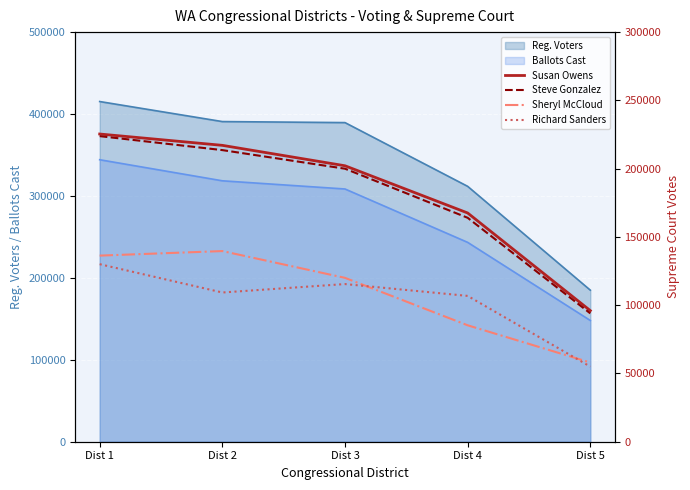

The value of Sheryl McCloud at Dist 4 is 85268. True or false?

True